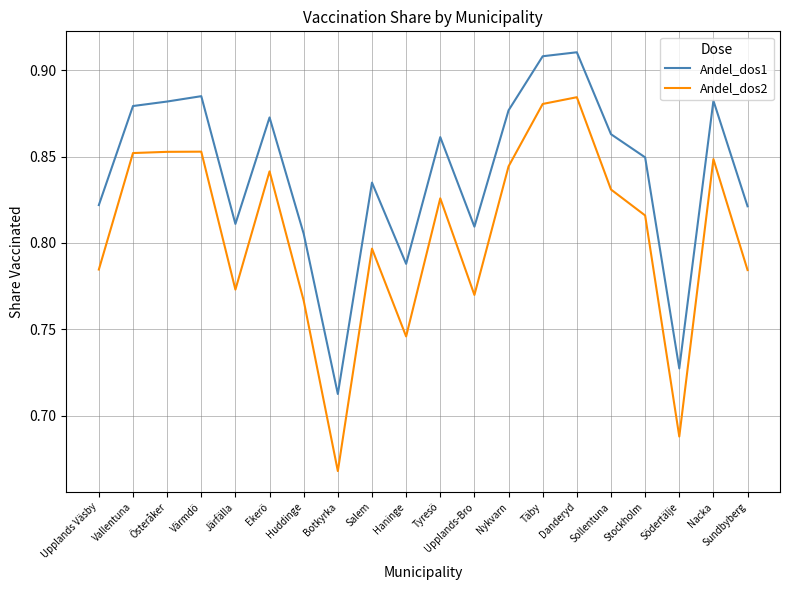

Is the value of Andel_dos2 at Stockholm greater than the value of Andel_dos1 at Stockholm?

No